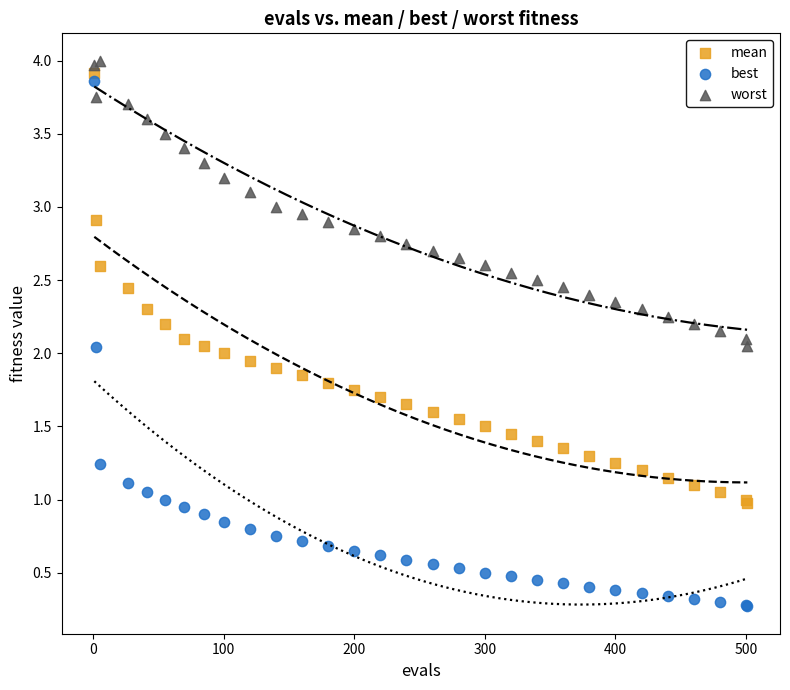

Which series has the widest spread of Y values?

best